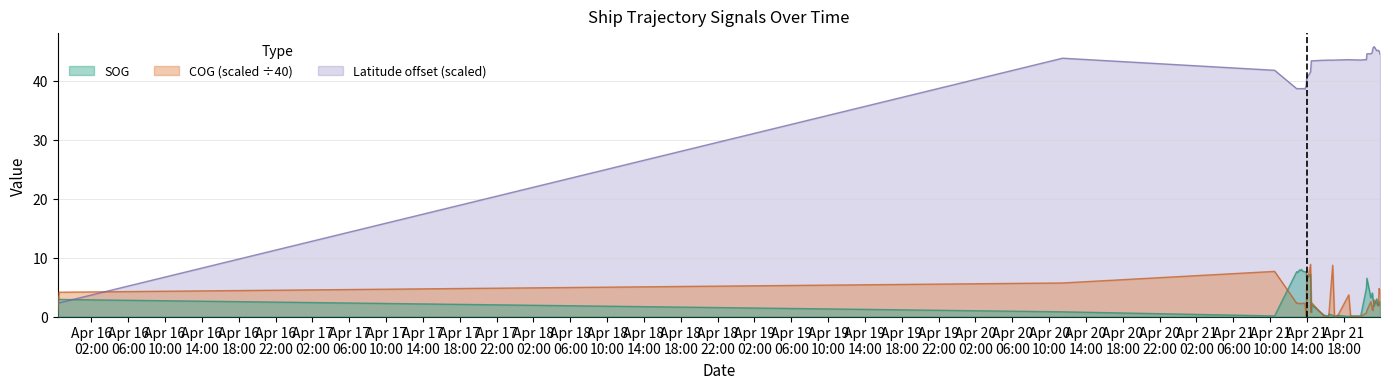

At which category does SOG reach its first local peak?

2024-04-21 13:10:24